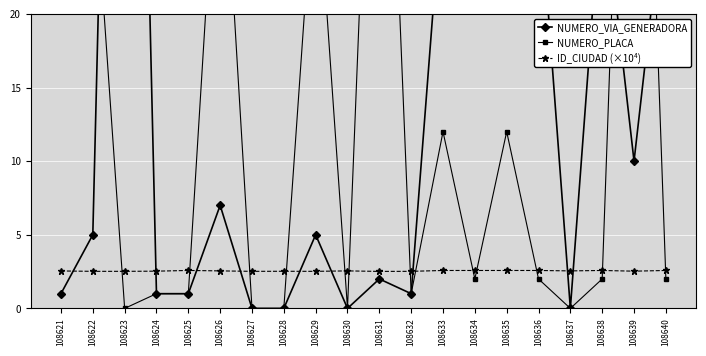

What is the highest value of the NUMERO_PLACA series?

63.0